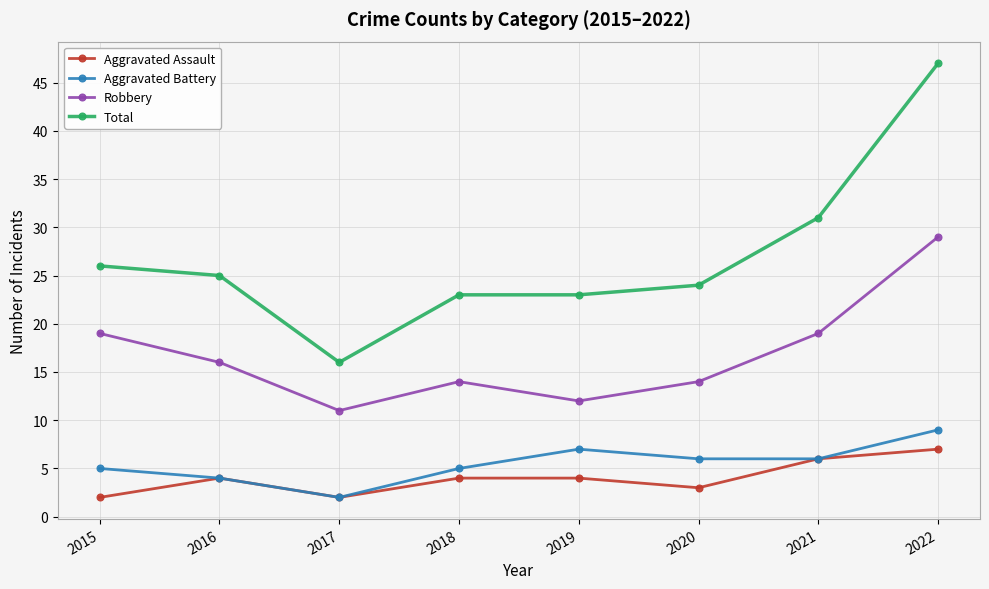

True or false: Aggravated Battery and Robbery intersect in this chart.

False